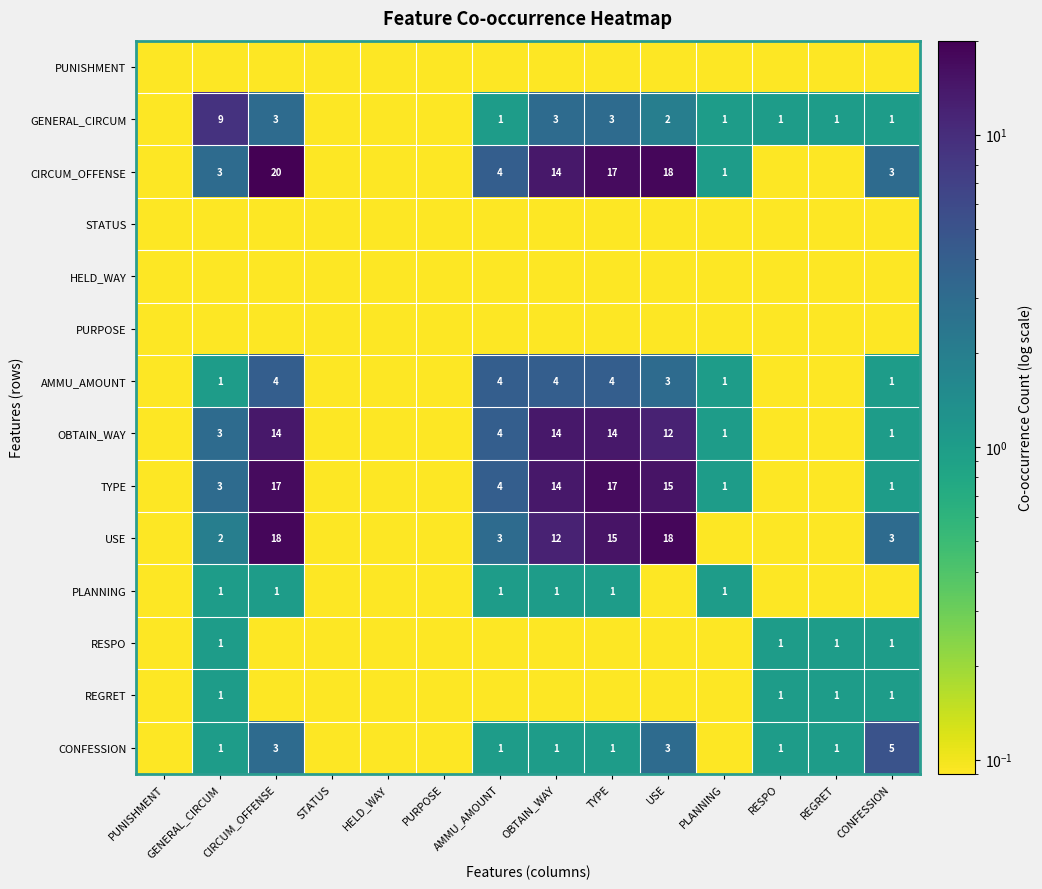

Which has a higher value, USE or PLANNING?

USE